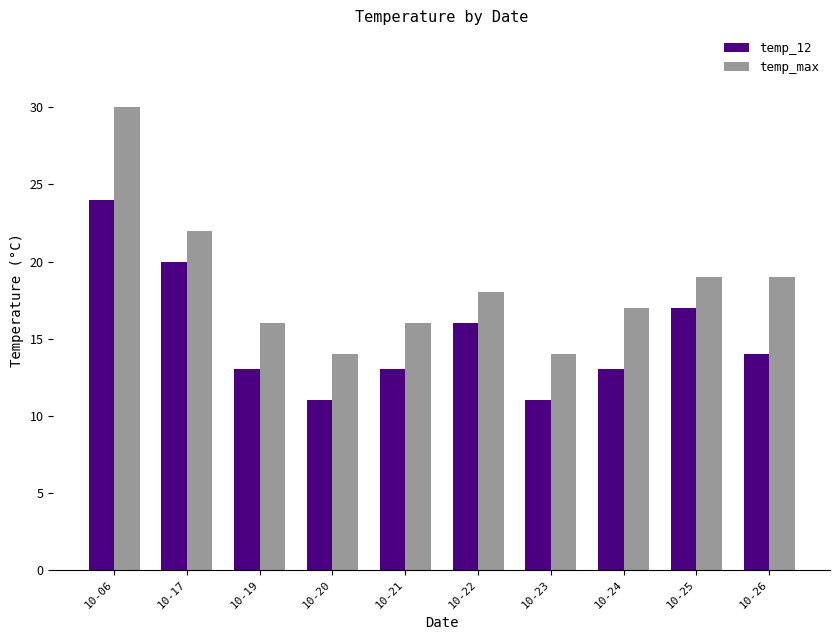

True or false: temp_12 has a value of 13 at 10-24.

True